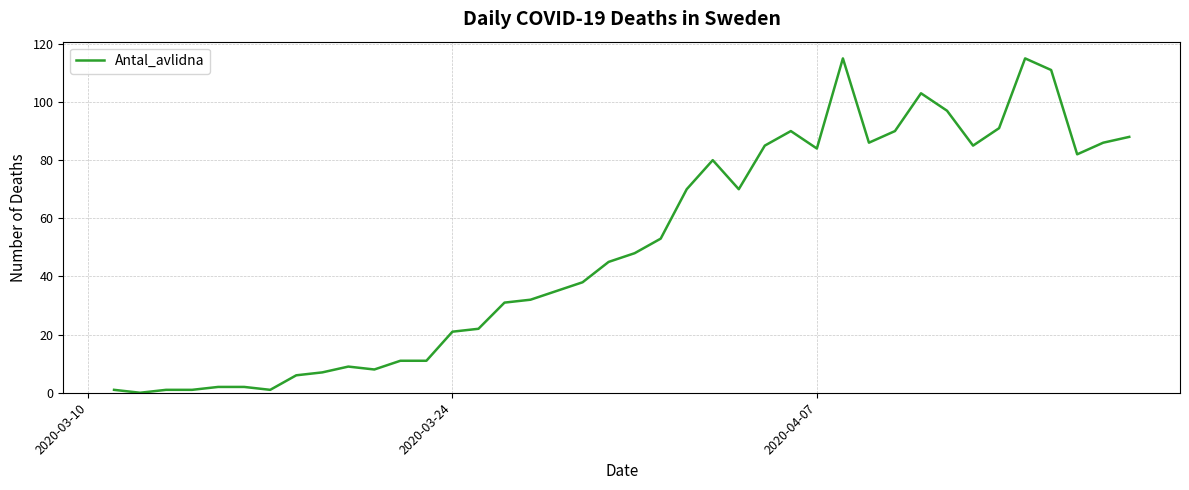

What is the greatest value displayed?

115